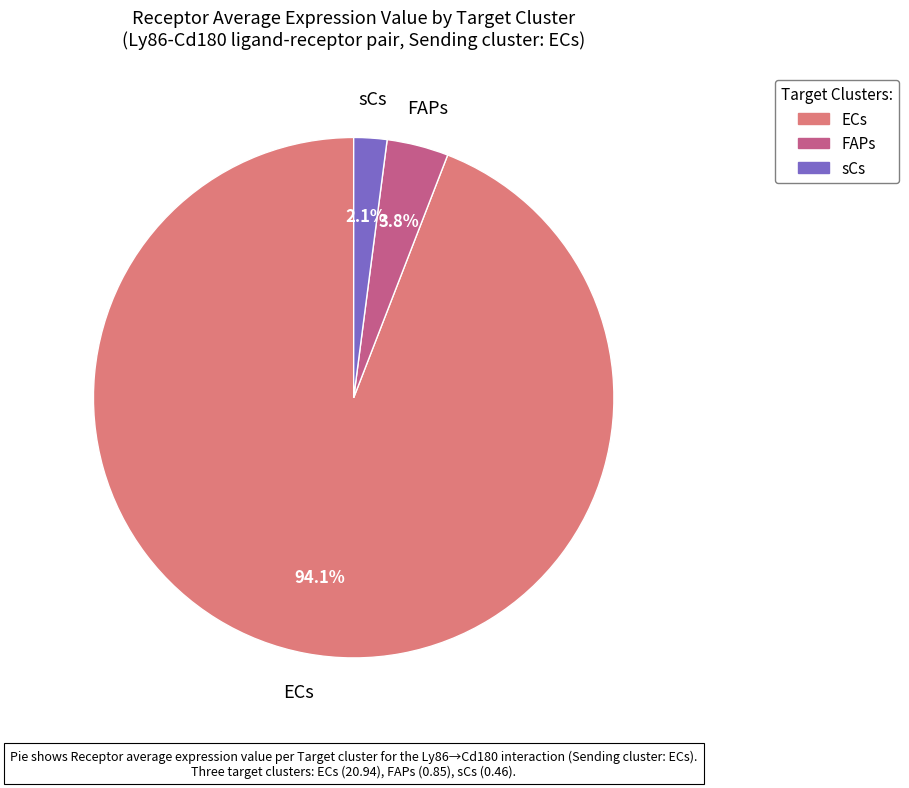

To the nearest percent, what is the difference between the largest and smallest slice percentages?

92%